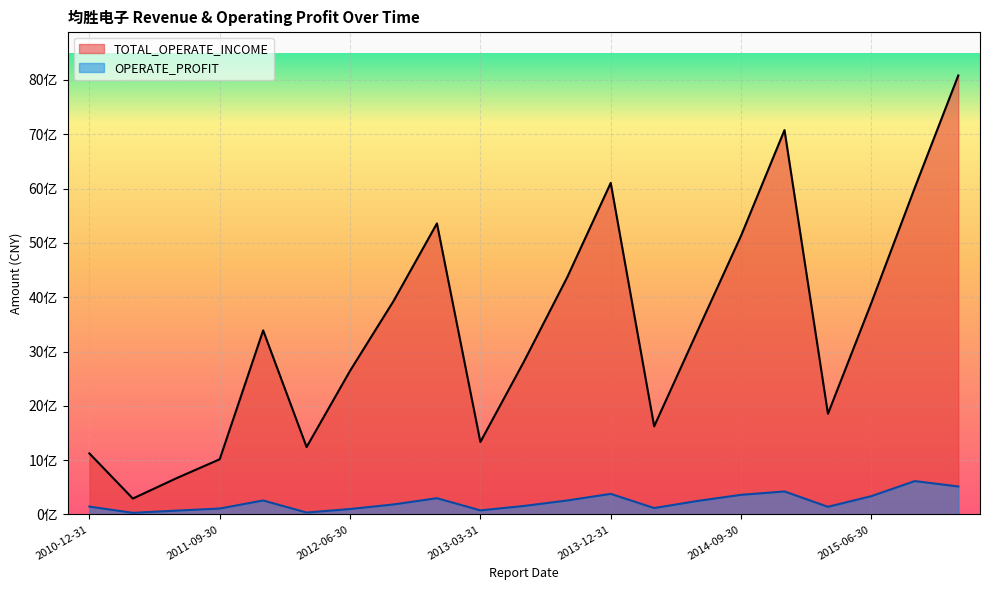

What position from the right is 2013-12-31?

9